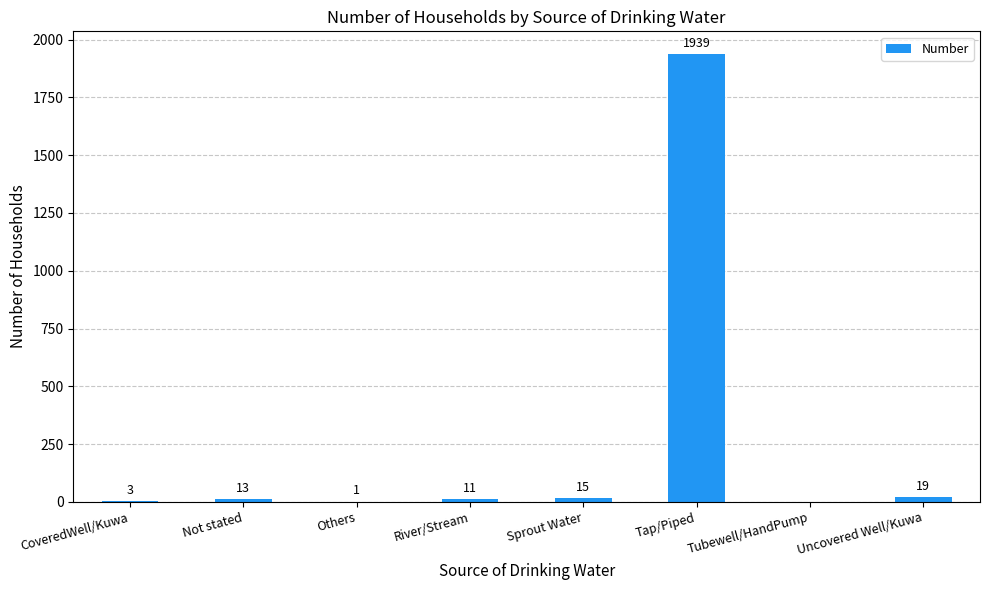

Between Uncovered Well/Kuwa and Tap/Piped, which is larger?

Tap/Piped